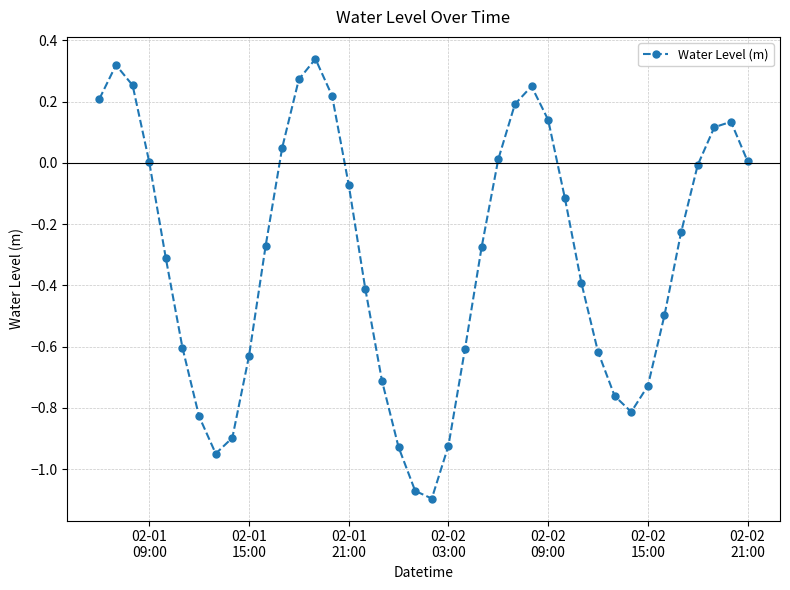

Count the number of categories in the chart.

40